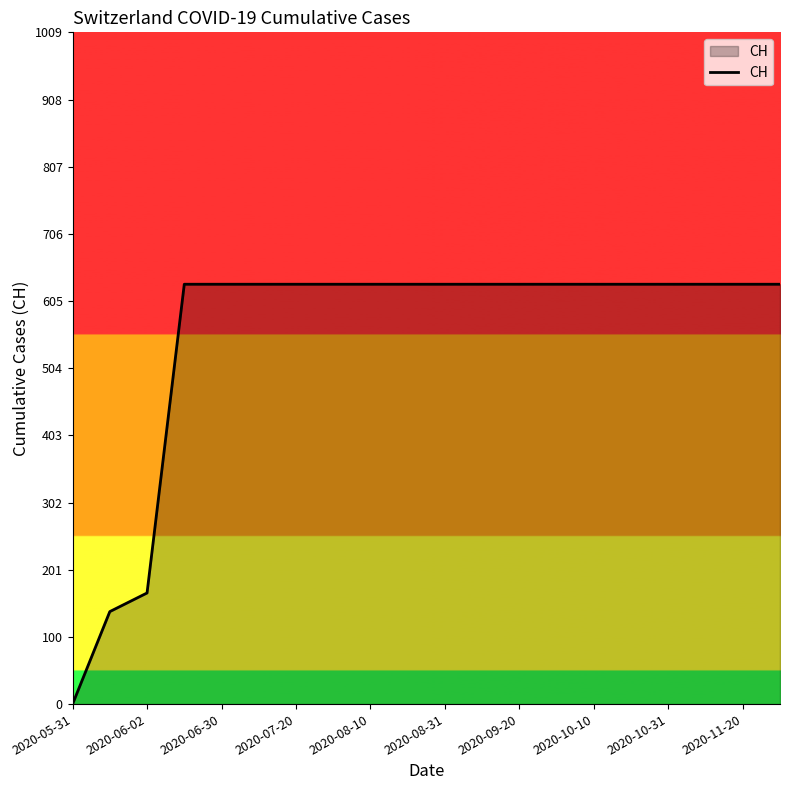

What is the greatest value displayed?

631